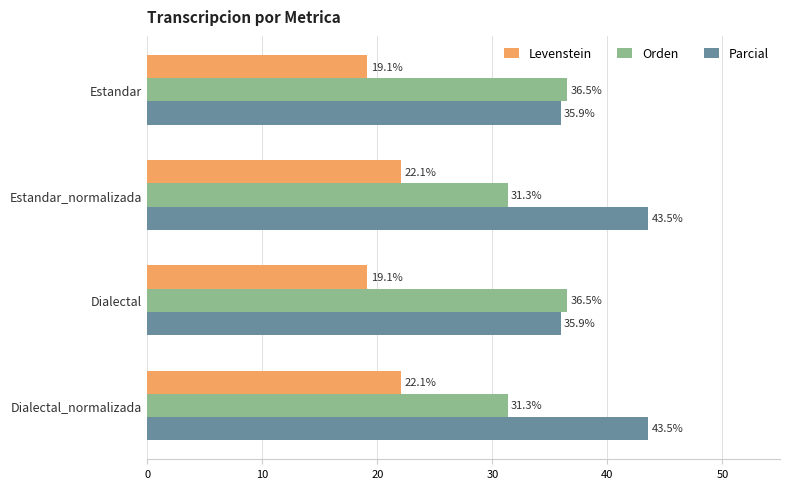

At how many categories does at least one series exceed 34?

4